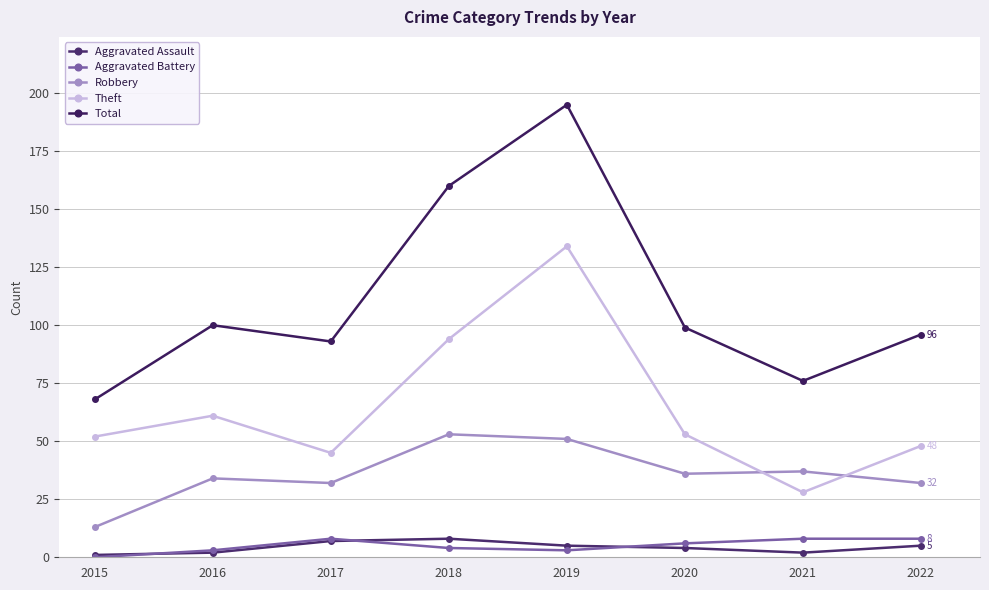

What is the average value of the Robbery series?

36